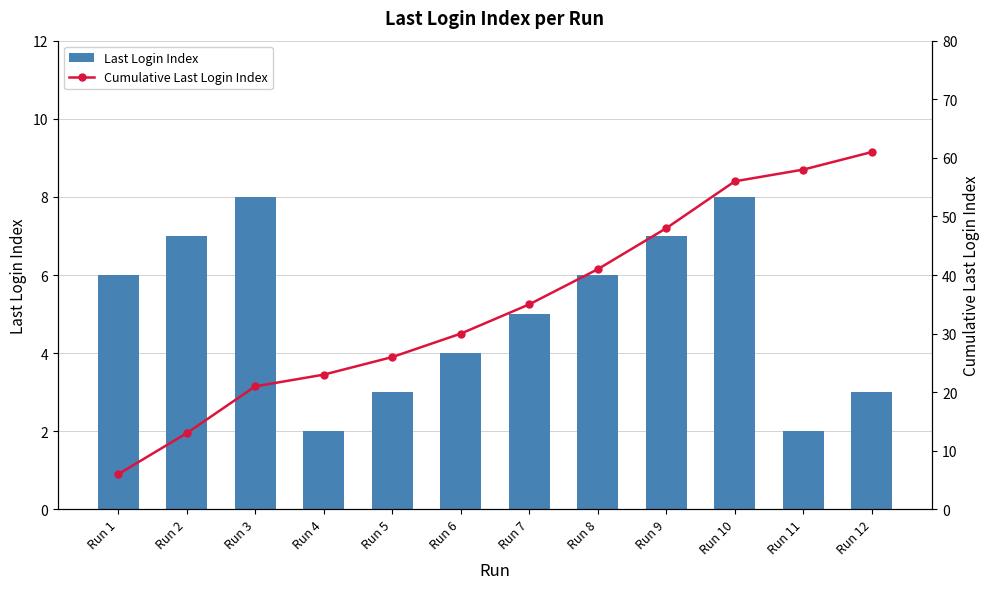

Are the bars grouped side by side (vs. stacked)?

Yes